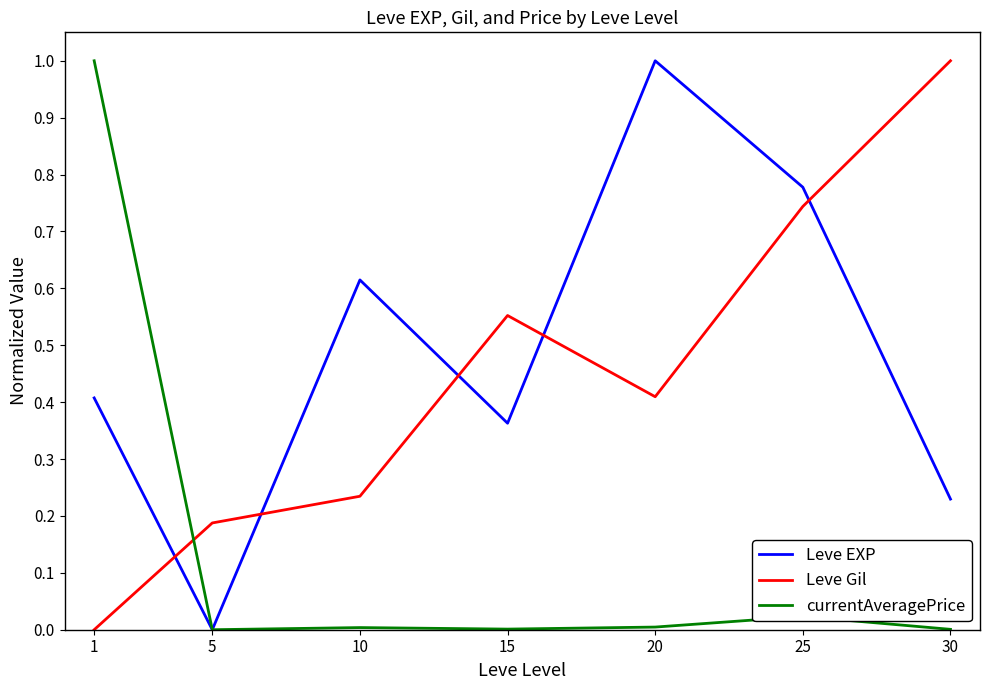

At 10, list the series in order from largest to smallest.

Leve EXP, Leve Gil, currentAveragePrice